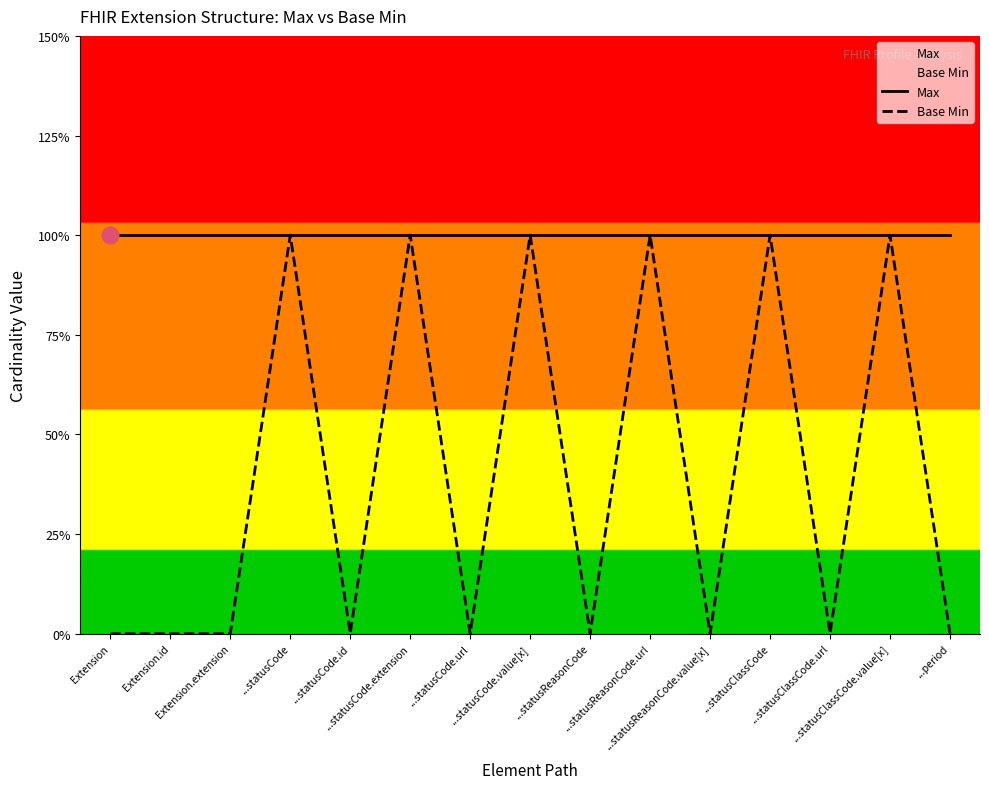

At which category is the sum across all series the highest?

...statusCode